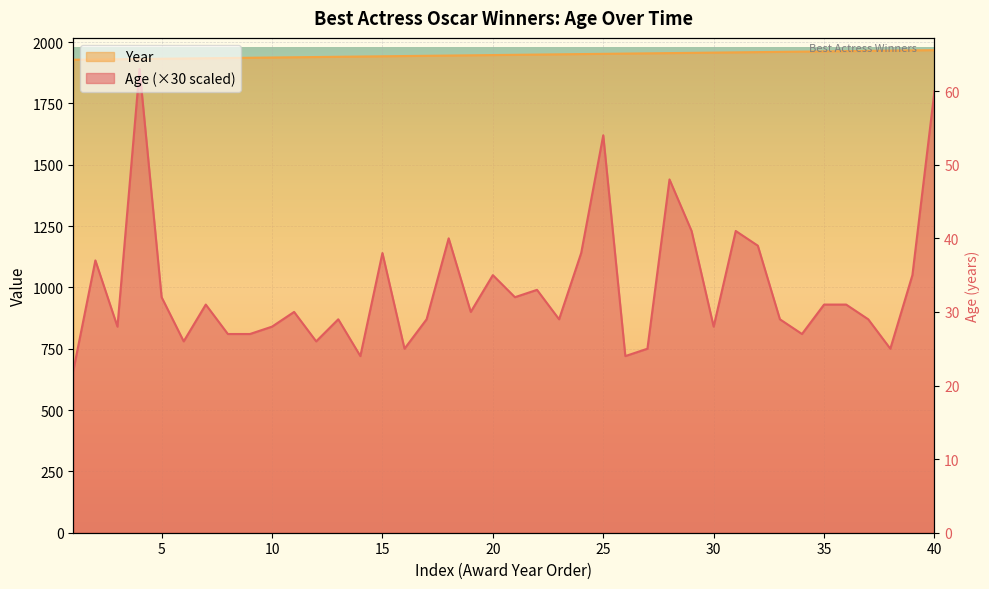

Reading right to left, extract all data points from this chart.

1800	1050	750	870	930	930	810	870	1170	1230	840	1230	1440	750	720	1620	1140	870	990	960	1050	900	1200	870	750	1140	720	870	780	900	840	810	810	930	780	960	1890	840	1110	660